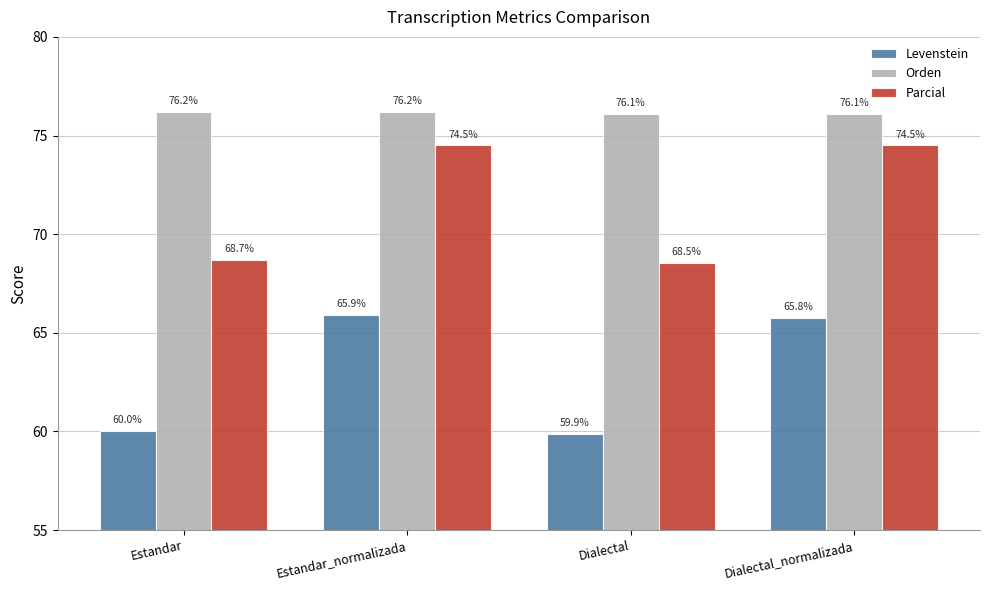

How many data points in Levenstein are less than 65?

2